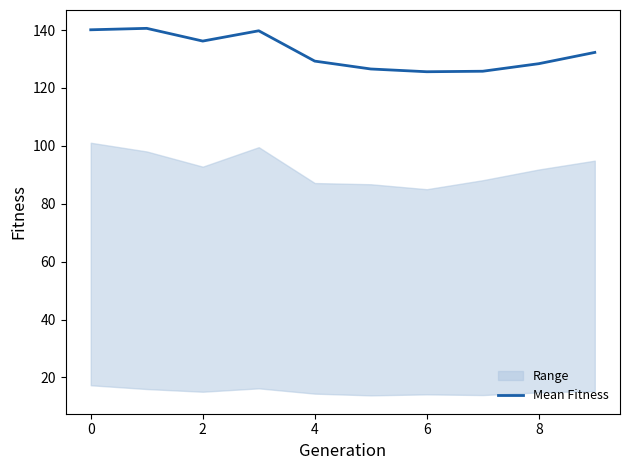

What is the difference between the maximum and minimum values?

15.0